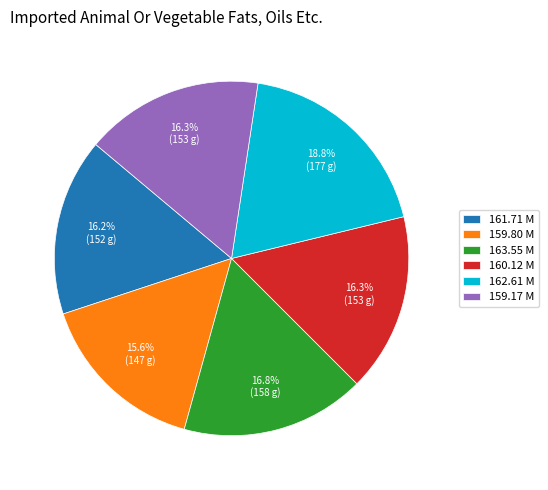

To the nearest percent, what portion does 162.61 M represent?

19%